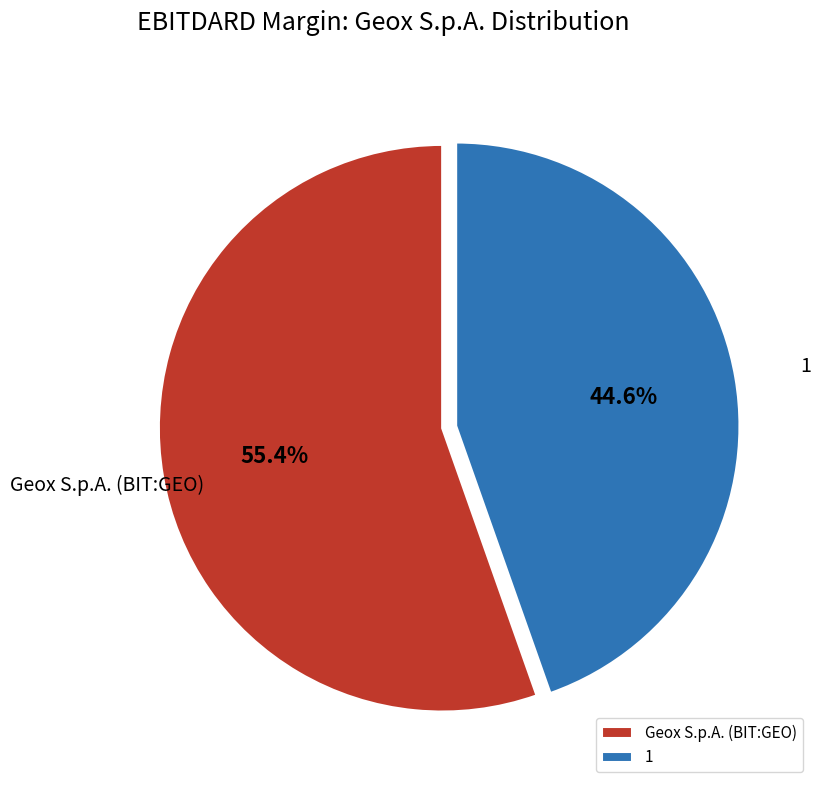

What is the smallest slice in the pie chart?

1